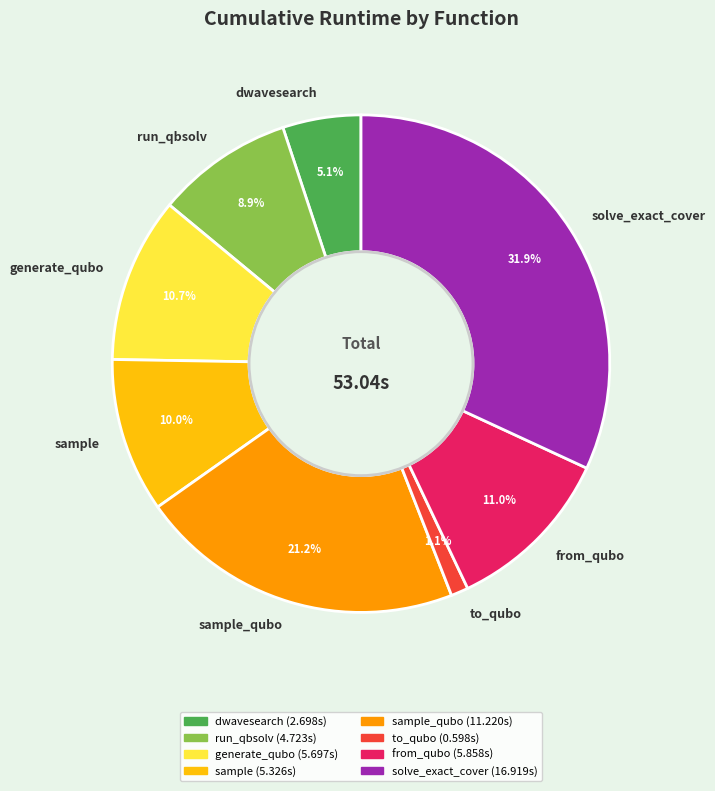

Which has a higher value, dwavesearch or sample?

sample